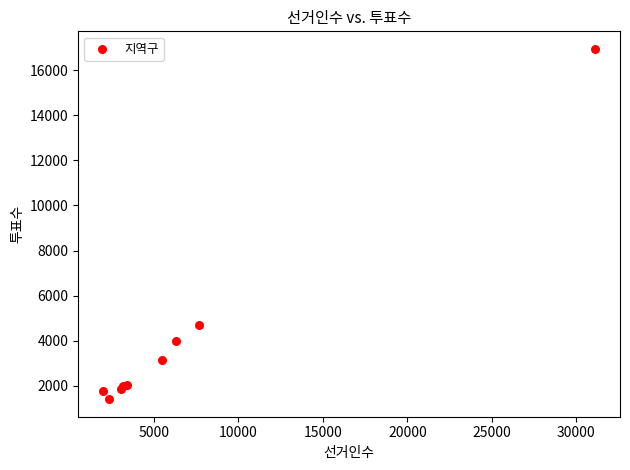

What Y value in the scatter plot is closest to 9176?

4710